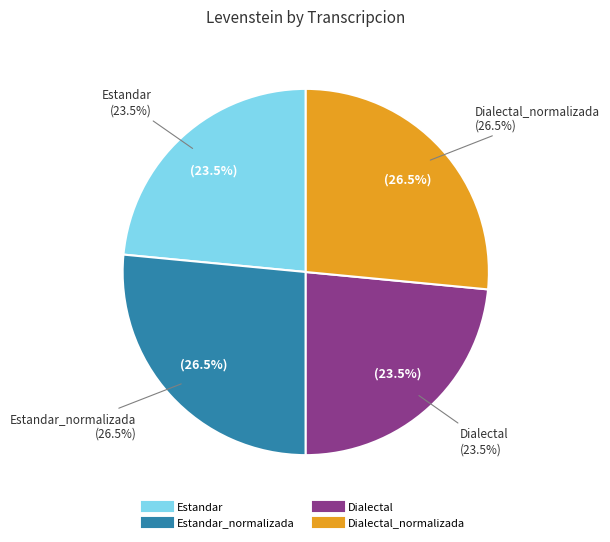

Is it true that Dialectal_normalizada is 14% of the pie?

False